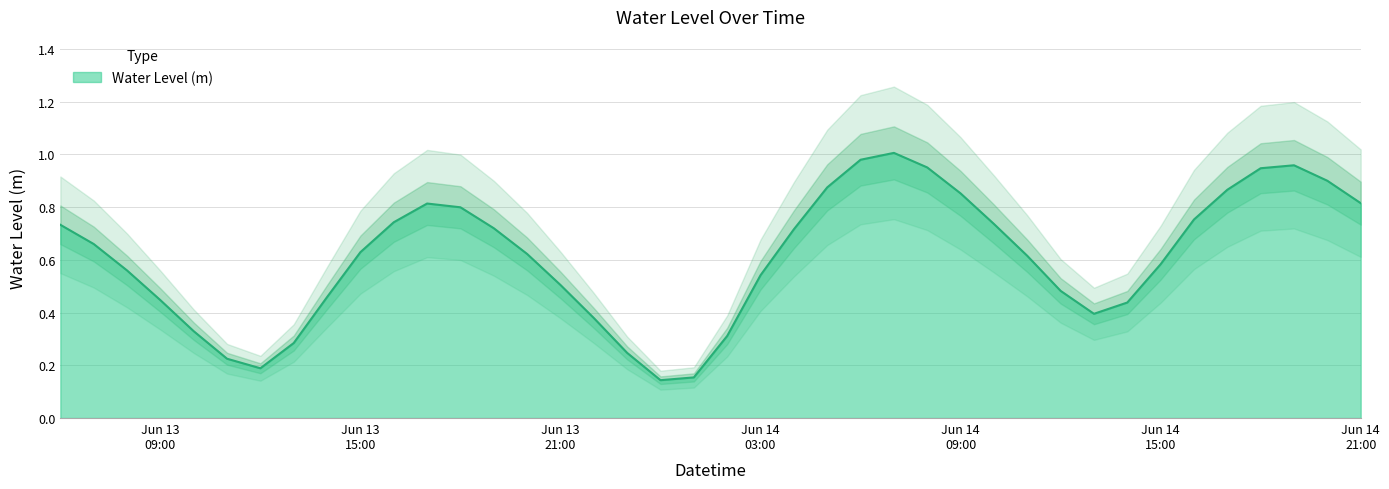

List the labels in order of value, smallest first.

2023-06-14 00:00:00, 2023-06-14 01:00:00, 2023-06-13 12:00:00, 2023-06-13 11:00:00, 2023-06-13 23:00:00, 2023-06-13 13:00:00, 2023-06-14 02:00:00, 2023-06-13 10:00:00, 2023-06-13 22:00:00, 2023-06-14 13:00:00, 2023-06-14 14:00:00, 2023-06-13 09:00:00, 2023-06-13 14:00:00, 2023-06-14 12:00:00, 2023-06-13 21:00:00, 2023-06-14 03:00:00, 2023-06-13 08:00:00, 2023-06-14 15:00:00, 2023-06-14 11:00:00, 2023-06-13 20:00:00, 2023-06-13 15:00:00, 2023-06-13 07:00:00, 2023-06-14 04:00:00, 2023-06-13 19:00:00, 2023-06-13 06:00:00, 2023-06-14 10:00:00, 2023-06-13 16:00:00, 2023-06-14 16:00:00, 2023-06-13 18:00:00, 2023-06-13 17:00:00, 2023-06-14 21:00:00, 2023-06-14 09:00:00, 2023-06-14 17:00:00, 2023-06-14 05:00:00, 2023-06-14 20:00:00, 2023-06-14 18:00:00, 2023-06-14 08:00:00, 2023-06-14 19:00:00, 2023-06-14 06:00:00, 2023-06-14 07:00:00